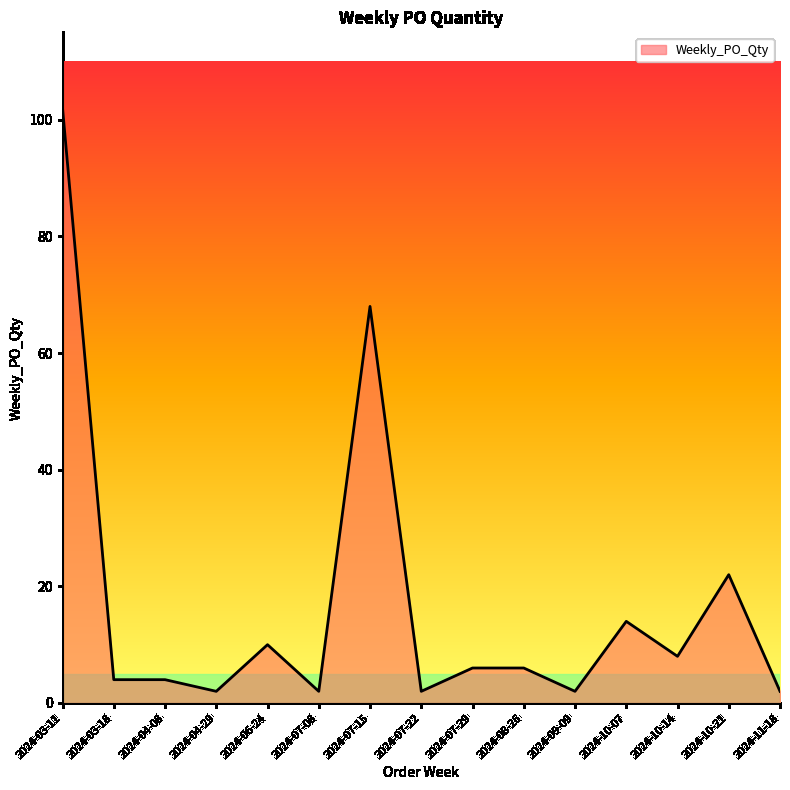

What position from the right is 2024-07-29?

7